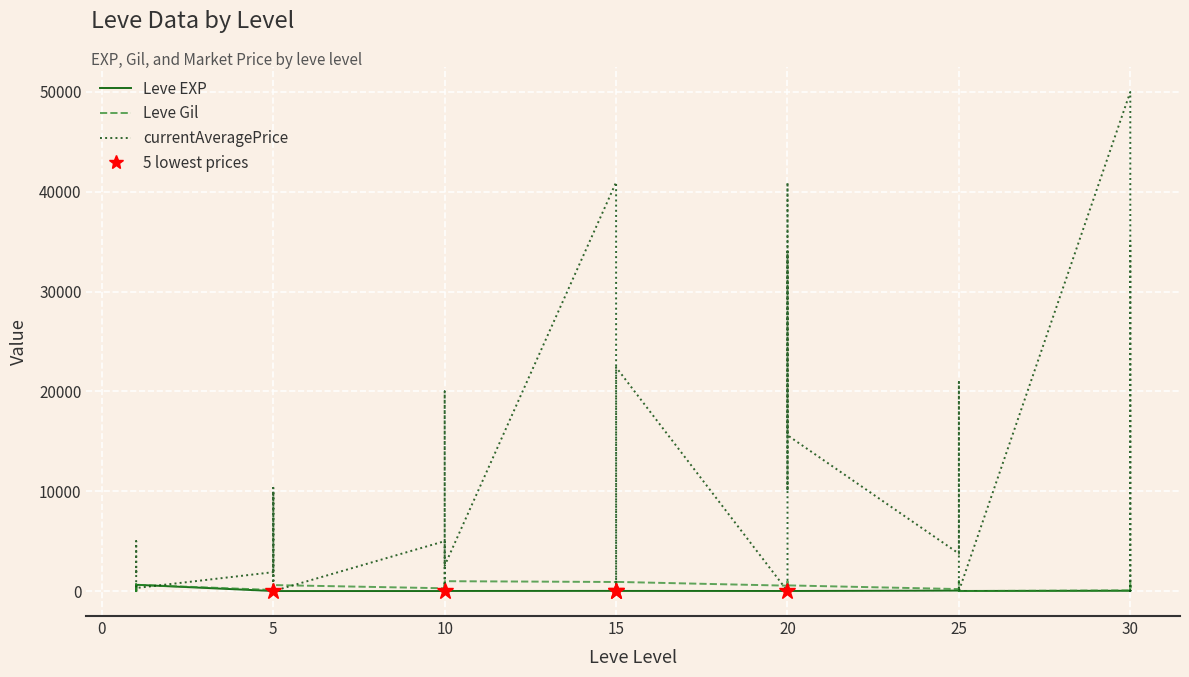

What is the label of the 17th point from the left?

10